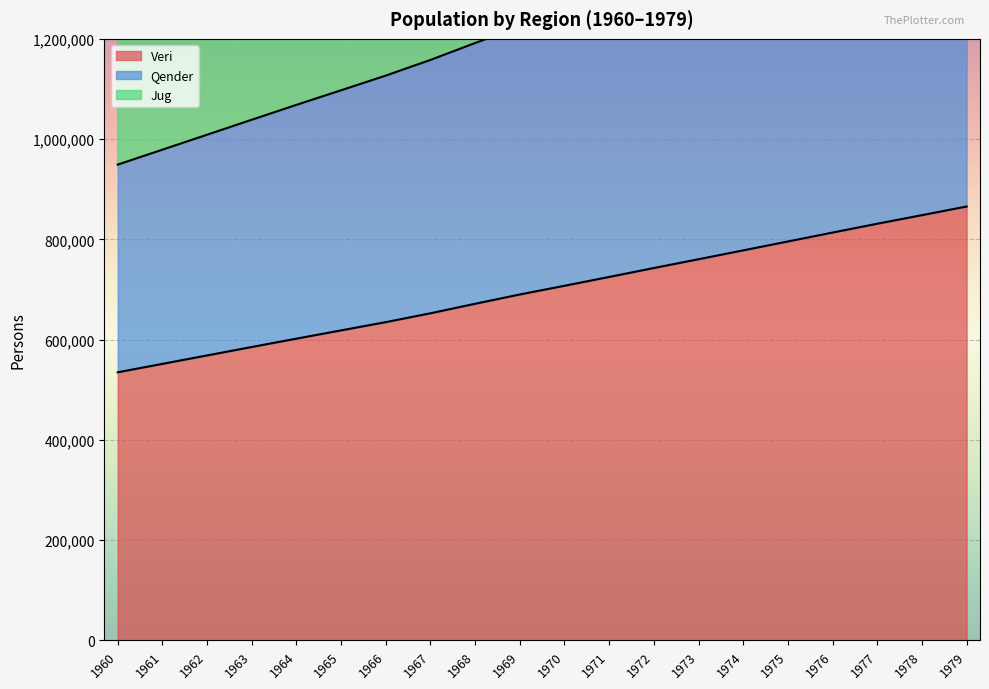

Reading right to left, extract all data points from this chart.

Veri: 1979=865550	1978=848250	1977=831185	1976=813557	1975=795769	1974=778031	1973=760345	1972=742837	1971=725018	1970=707404	1969=690035	1968=671509	1967=652513	1966=634890	1965=618396	1964=601963	1963=585249	1962=568425	1961=551601	1960=534827
Qender: 1979=1536024	1978=1505324	1977=1475041	1976=1443758	1975=1412191	1974=1380715	1973=1349330	1972=1318261	1971=1286639	1970=1255380	1969=1224555	1968=1191681	1967=1157970	1966=1126697	1965=1097426	1964=1068261	1963=1038595	1962=1008738	1961=978882	1960=949113
Jug: 1979=2644919	1978=2592054	1977=2539908	1976=2486039	1975=2431683	1974=2377482	1973=2323441	1972=2269942	1971=2215494	1970=2161669	1969=2108592	1968=2051986	1967=1993937	1966=1940087	1965=1889684	1964=1839466	1963=1788383	1962=1736975	1961=1685564	1960=1634304